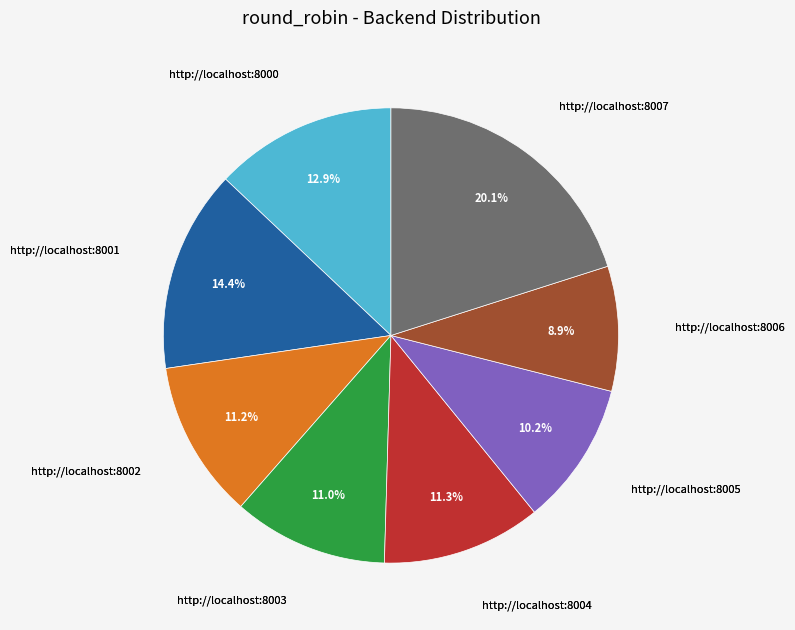

Count the number of slices in the pie.

8